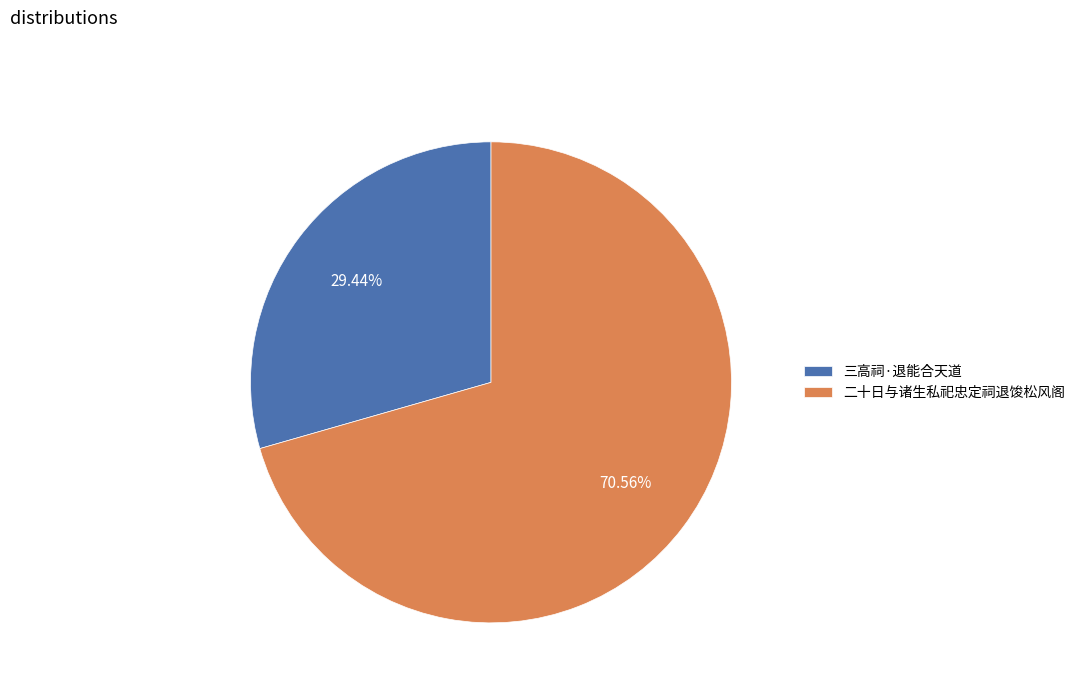

Between 三高祠·退能合天道 and 二十日与诸生私祀忠定祠退馂松风阁, which is larger?

二十日与诸生私祀忠定祠退馂松风阁